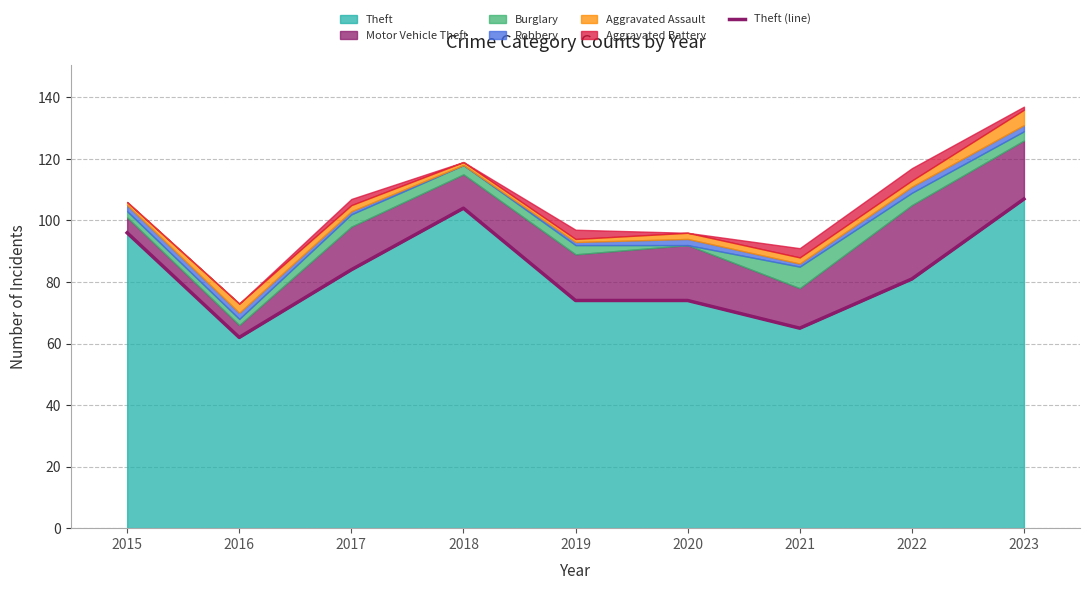

At which category does the data reach its first local peak?

2018